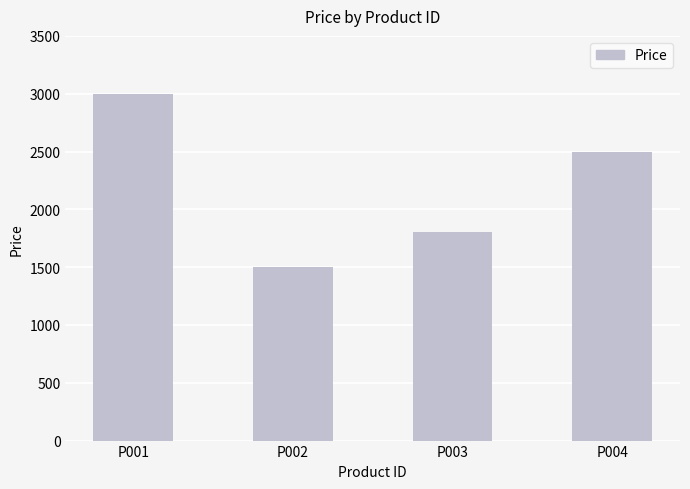

Are the bars horizontal?

No